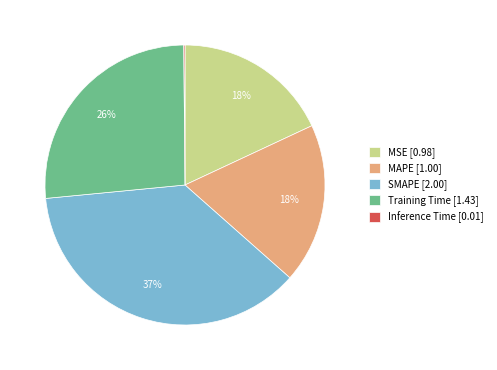

Is it true that SMAPE [2.00] is 46% of the pie?

False